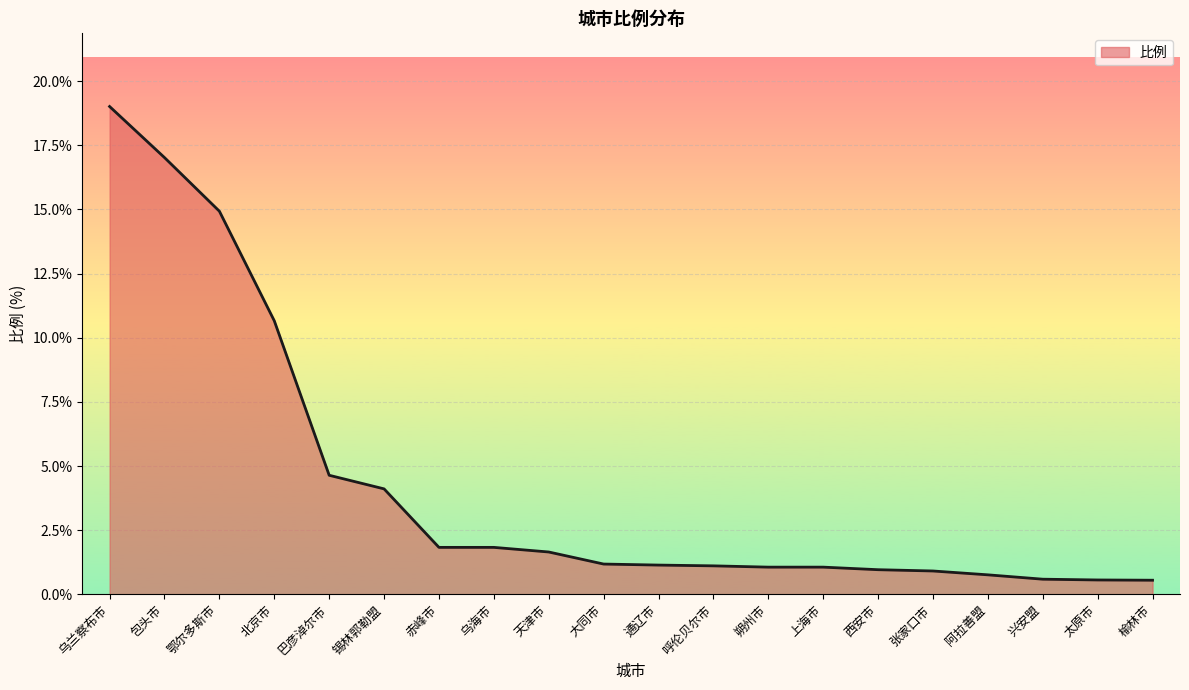

Does the chart have visible grid lines?

Yes